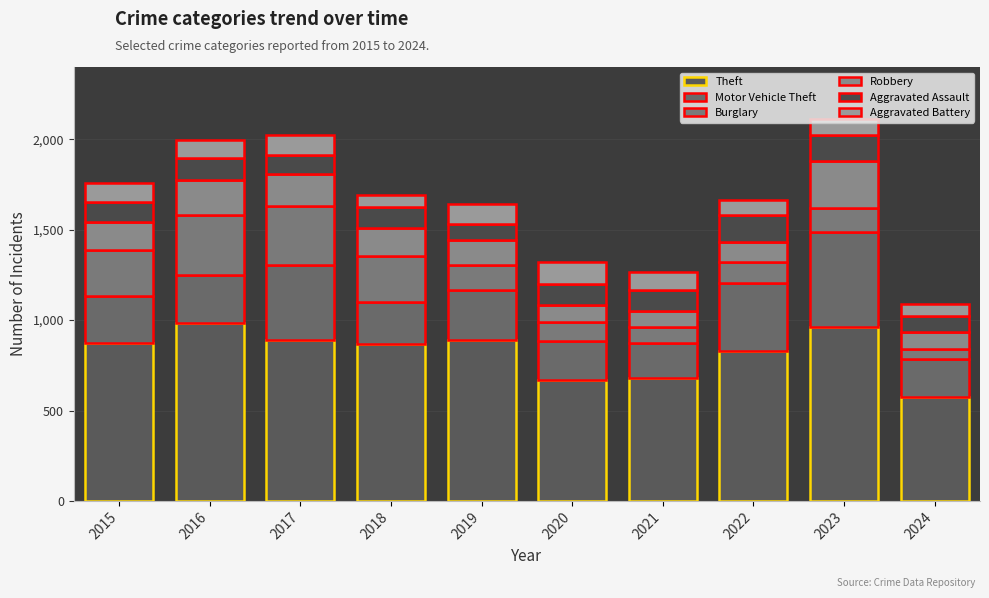

Rank the series at 2020 from highest to lowest value.

Theft, Motor Vehicle Theft, Aggravated Battery, Aggravated Assault, Burglary, Robbery